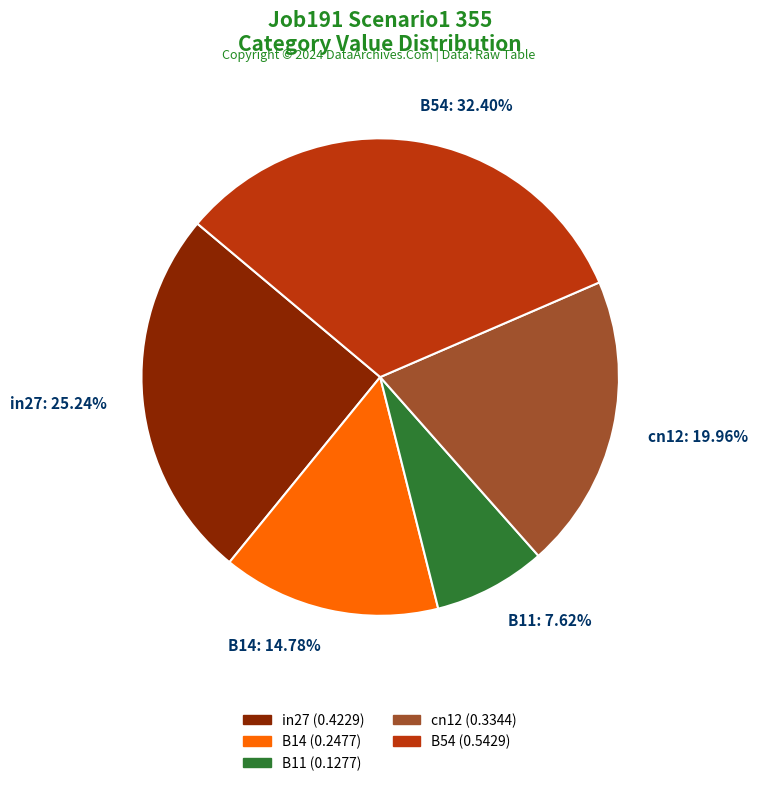

To the nearest percent, what percentage of the pie is in27?

25%